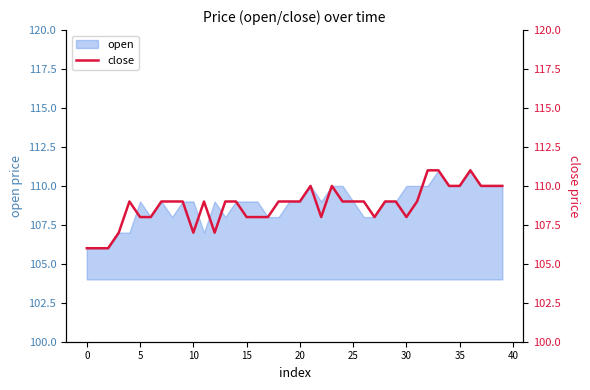

Reading left to right, what are all the values shown in this chart?

106	106	106	107	109	108	108	109	109	109	107	109	107	109	109	108	108	108	109	109	109	110	108	110	109	109	109	108	109	109	108	109	111	111	110	110	111	110	110	110